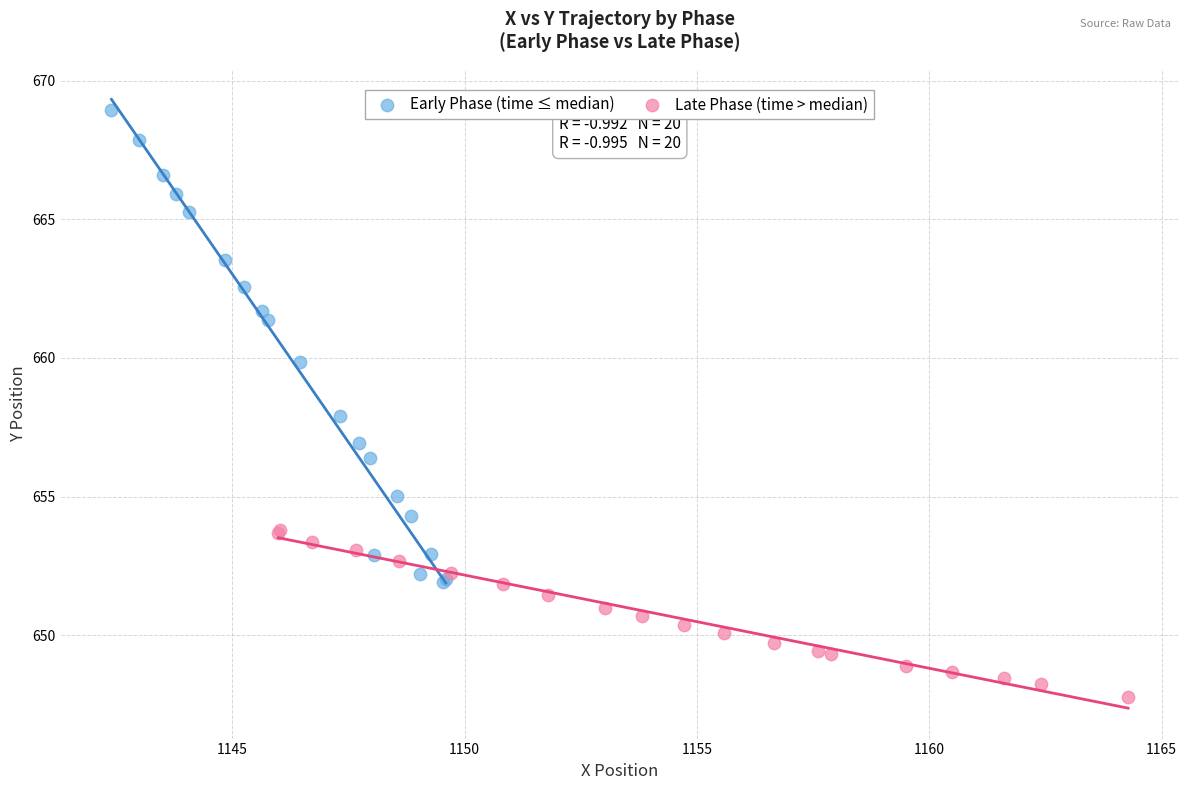

What are all the series names shown in the legend?

Early Phase (time ≤ median), Late Phase (time > median)